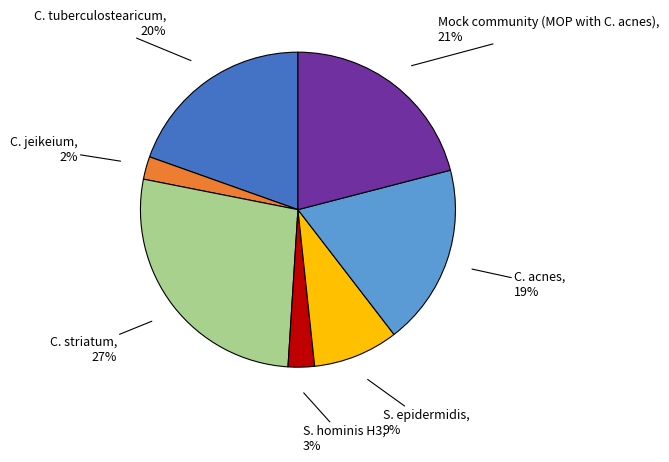

To the nearest percent, what is the average slice percentage?

14%